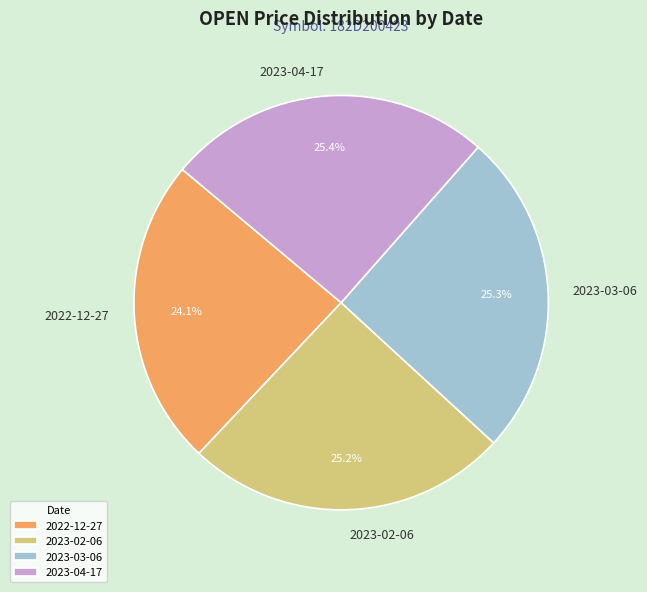

Which slice is the smallest?

2022-12-27